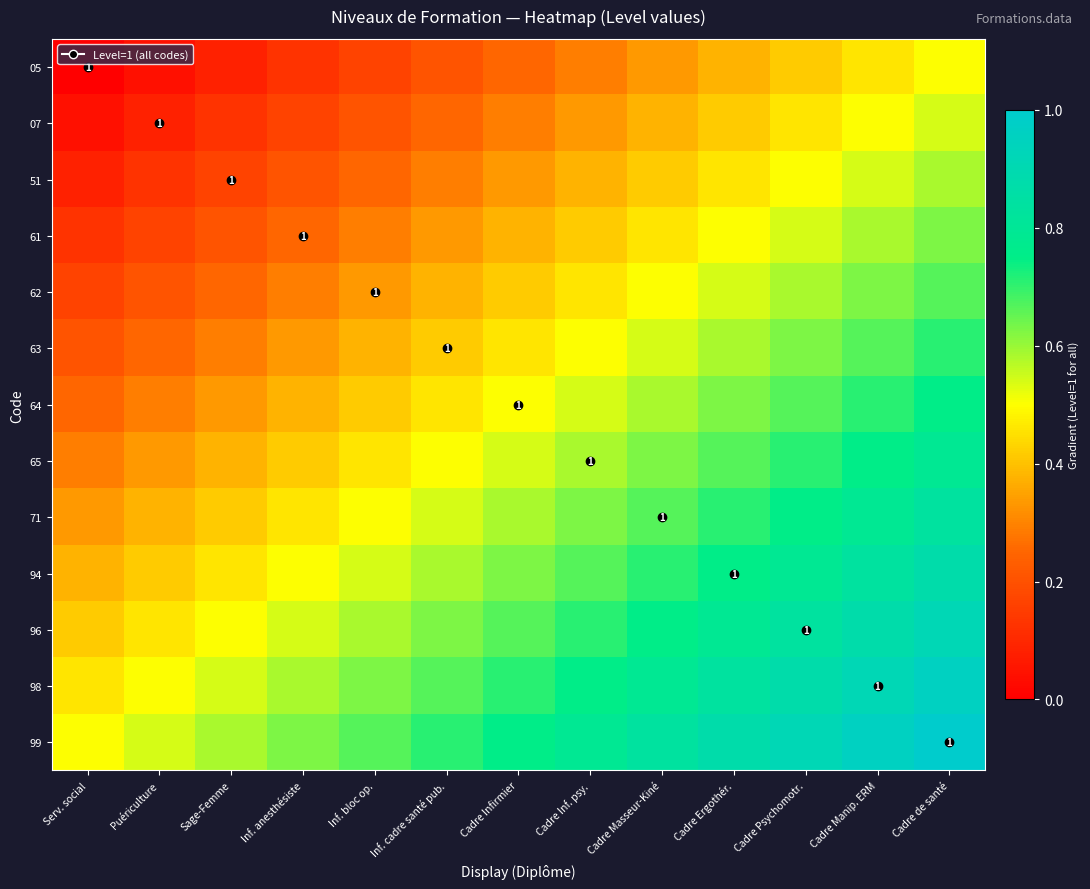

What is the difference between the maximum and minimum values in the 98 series?

0.5